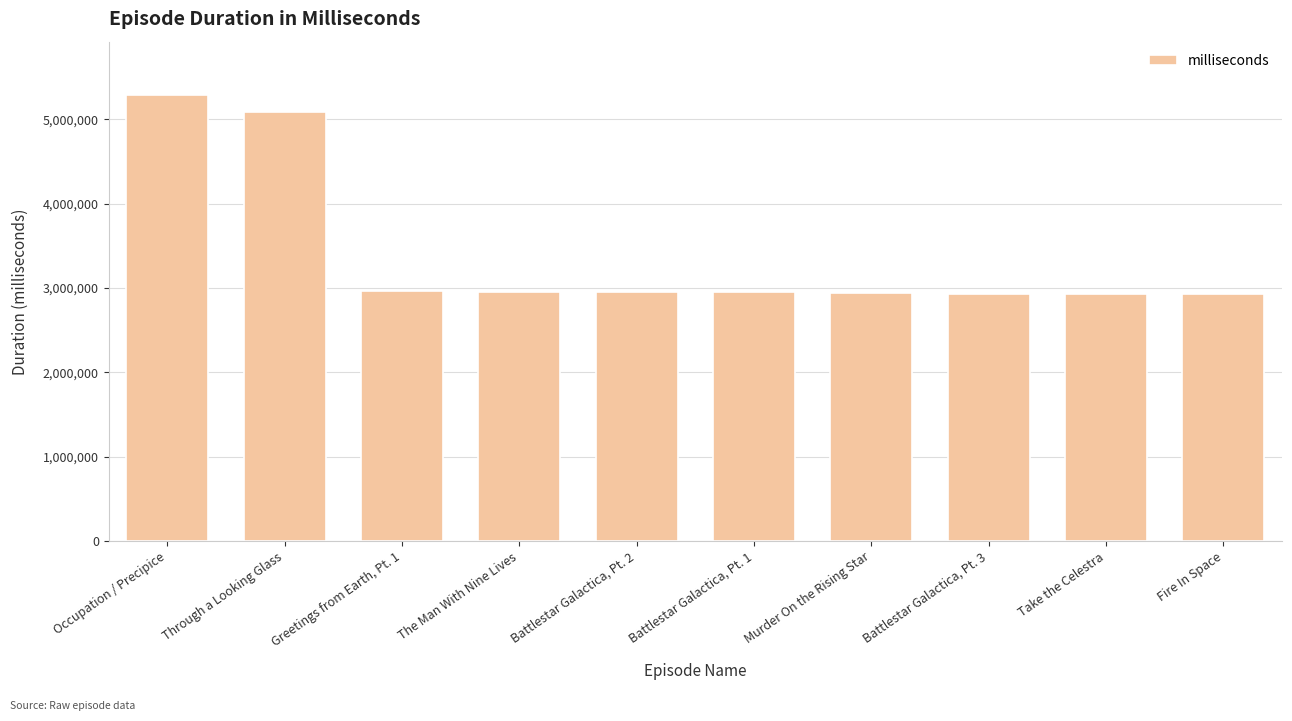

At which category does the chart reach its peak across all series?

Occupation / Precipice